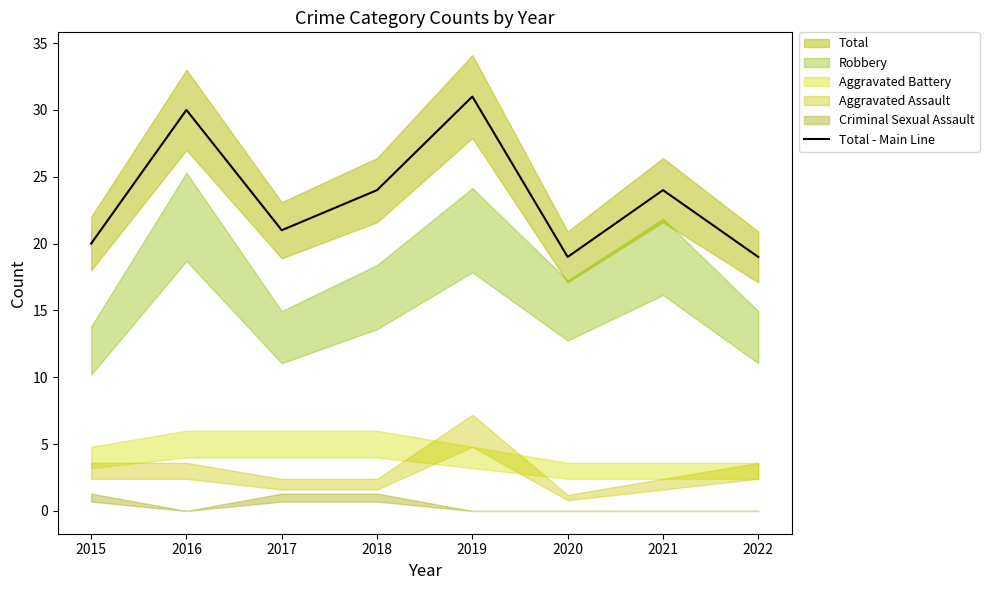

How many values exceed 24?

2